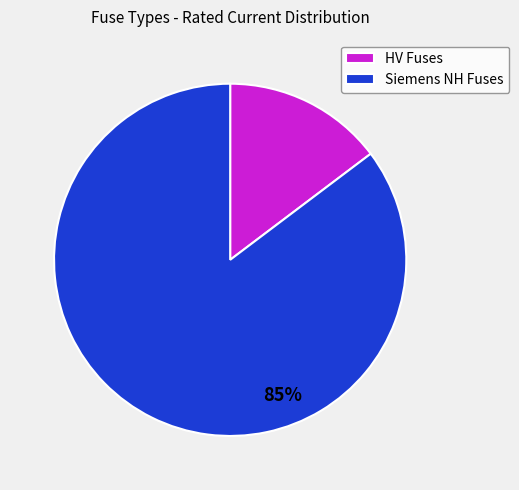

Is there any slice that represents more than half of the pie?

Yes